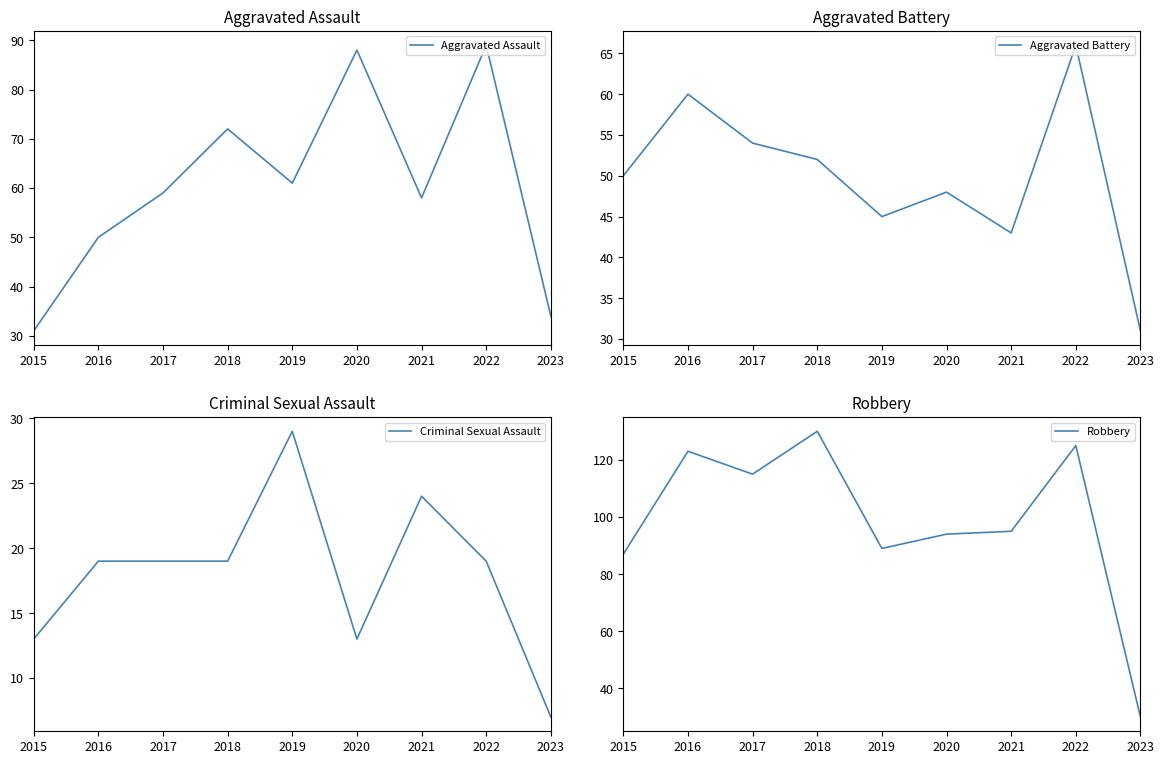

At which label is Robbery closest to 80?

2015